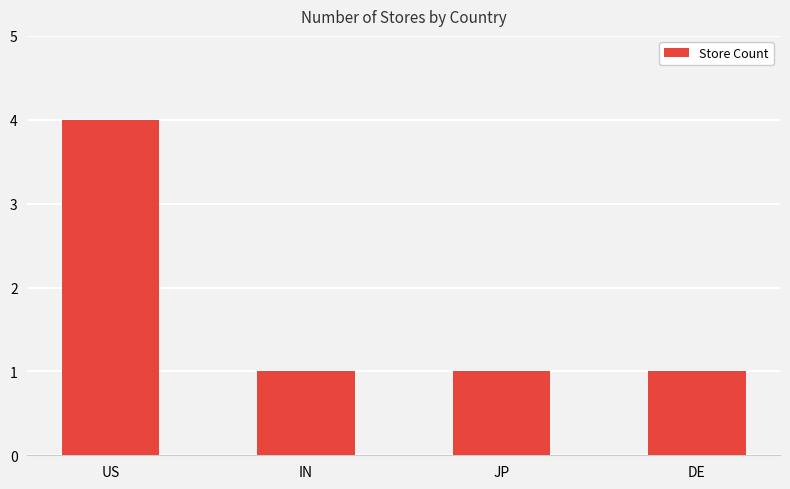

What is the difference between the maximum and second lowest values?

3